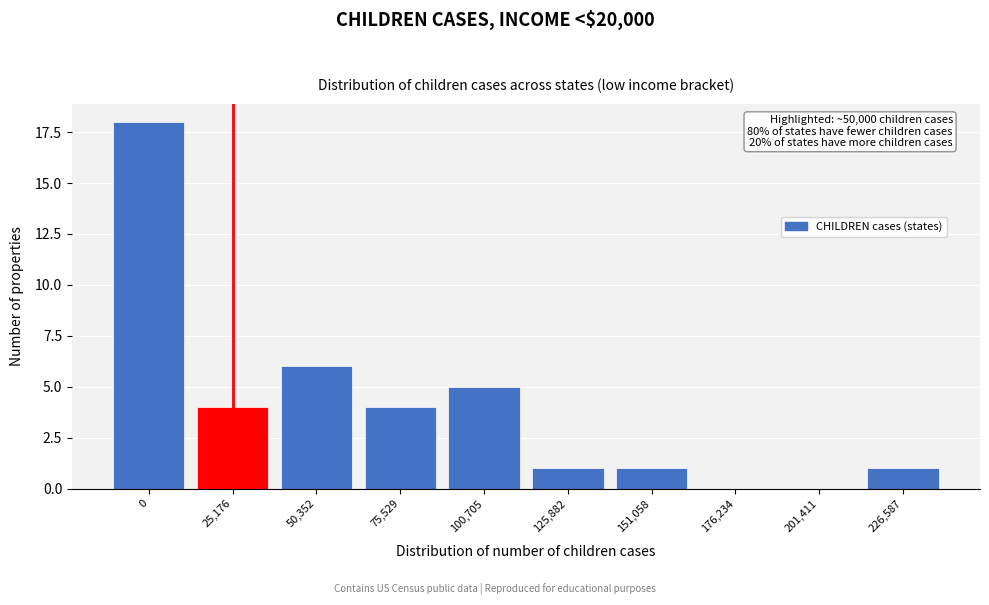

Reading right to left, extract all data points from this chart.

226,587=1	201,411=0	176,234=0	151,058=1	125,882=1	100,705=5	75,529=4	50,352=6	25,176=4	0=18